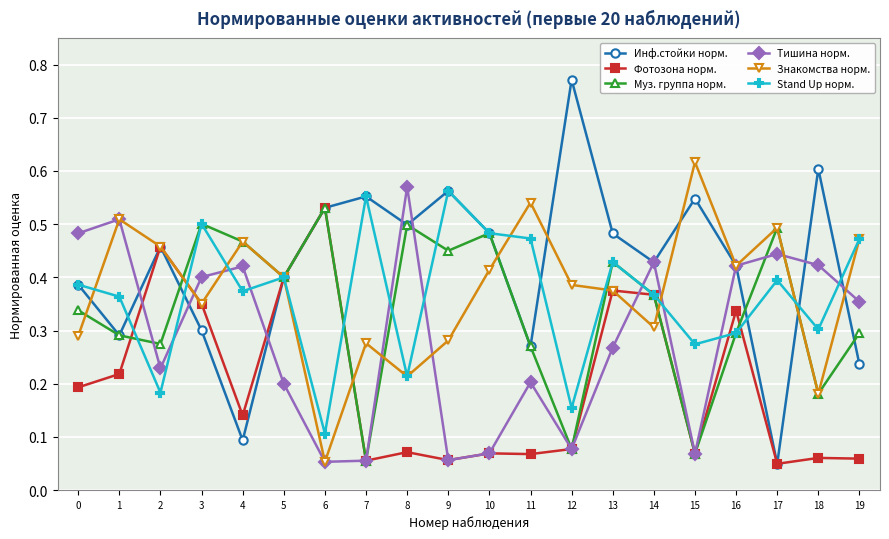

True or false: Инф.стойки норм. has a value of 0.3 at 6.

False